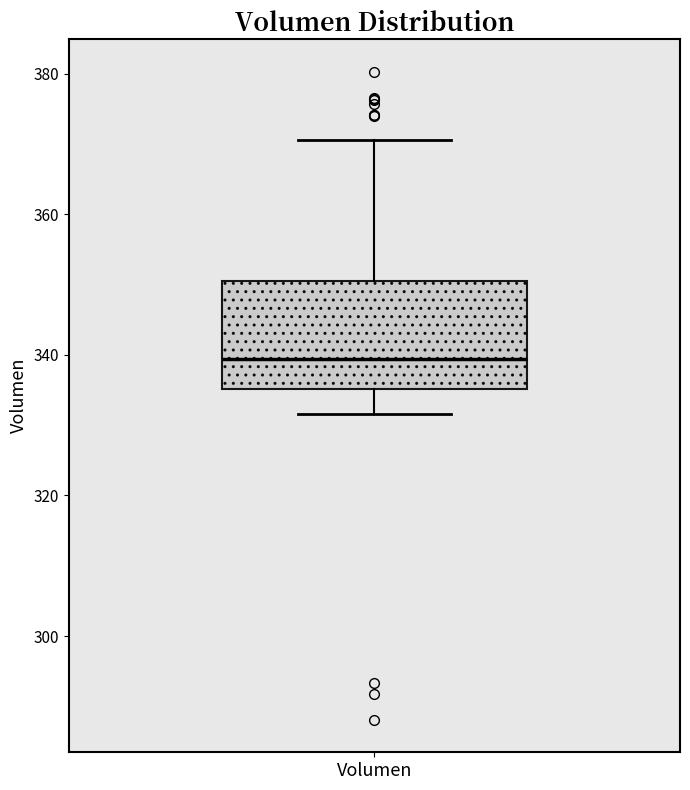

Where is the lower edge of the box for Volumen on the y-axis? The values are not printed on the chart, so give them approximately, as read against the axis.

336